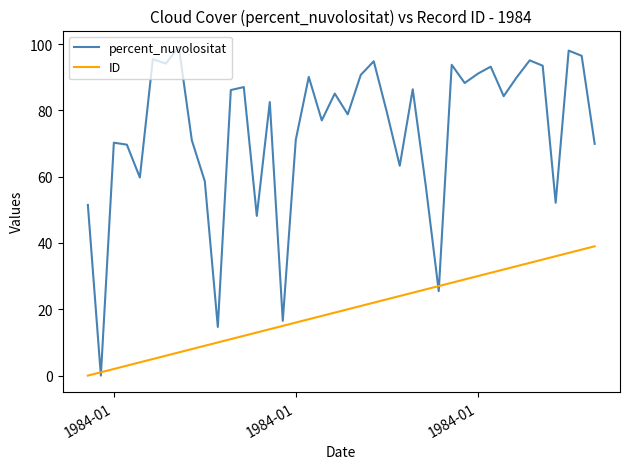

Which series has the largest range (max minus min)?

percent_nuvolositat